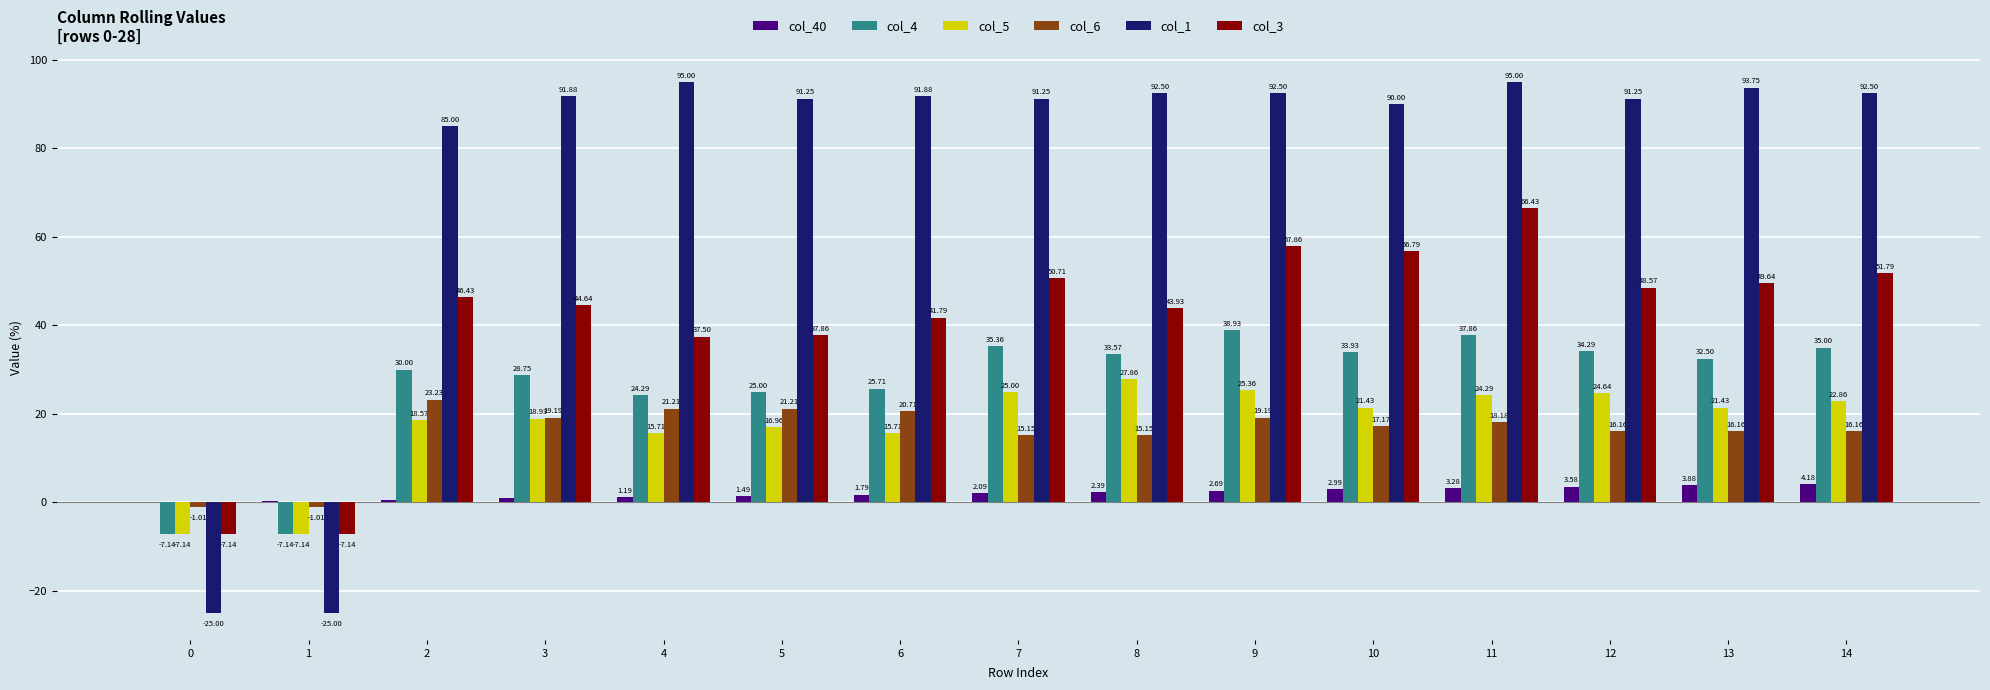

What is the sum of the col_3 values at 7 and 0?

43.6